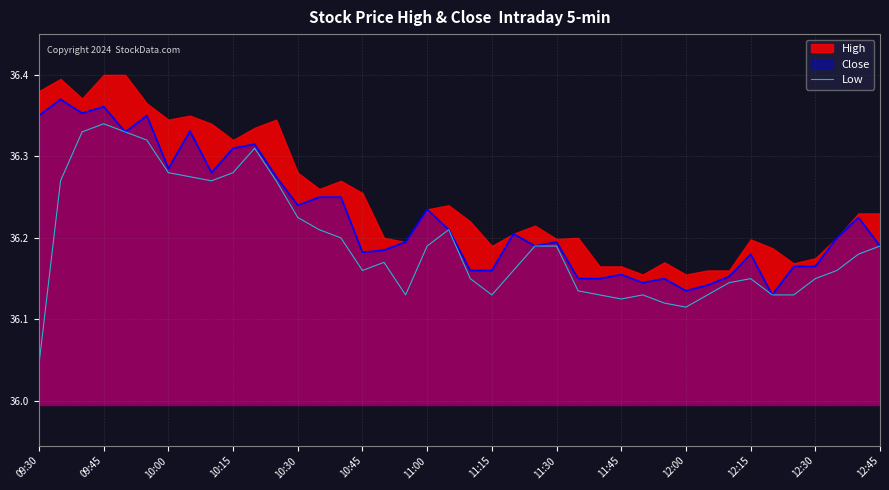

How many interior local valleys (lower than both neighbors) does the data have?

6